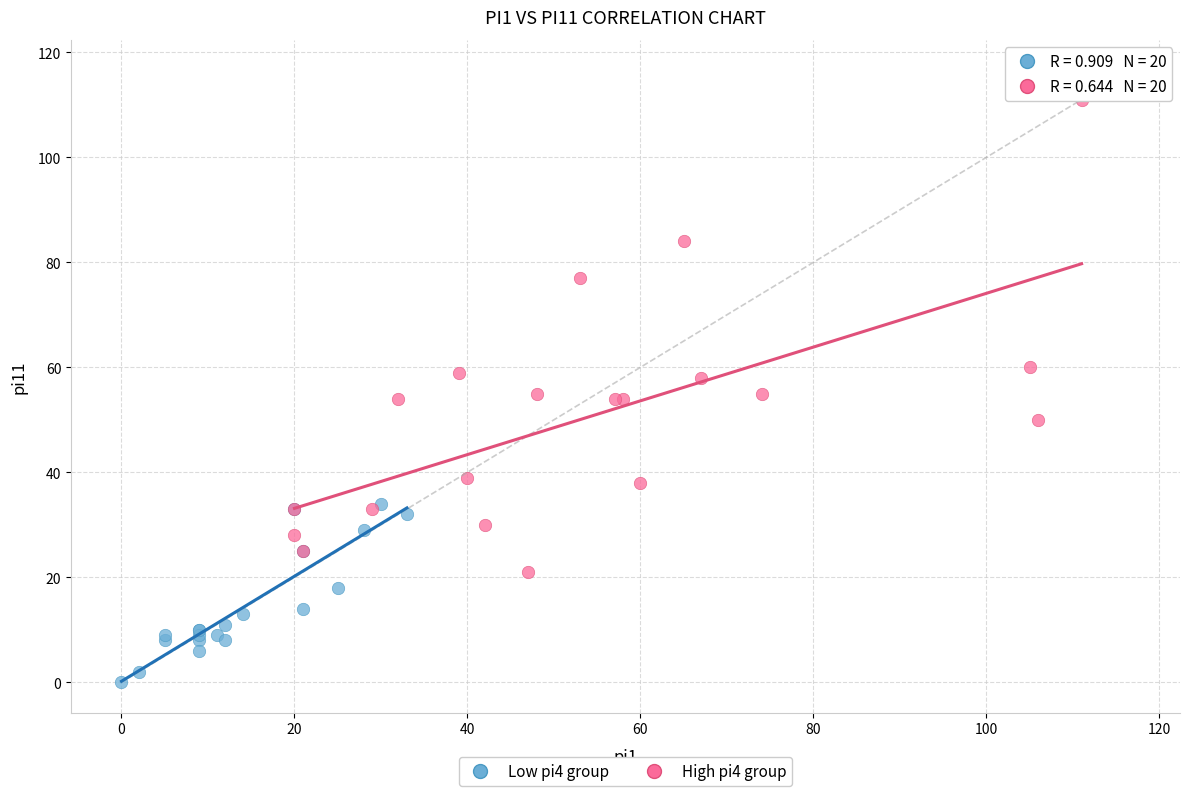

What are all the series names shown in the legend?

Low pi4 group, High pi4 group